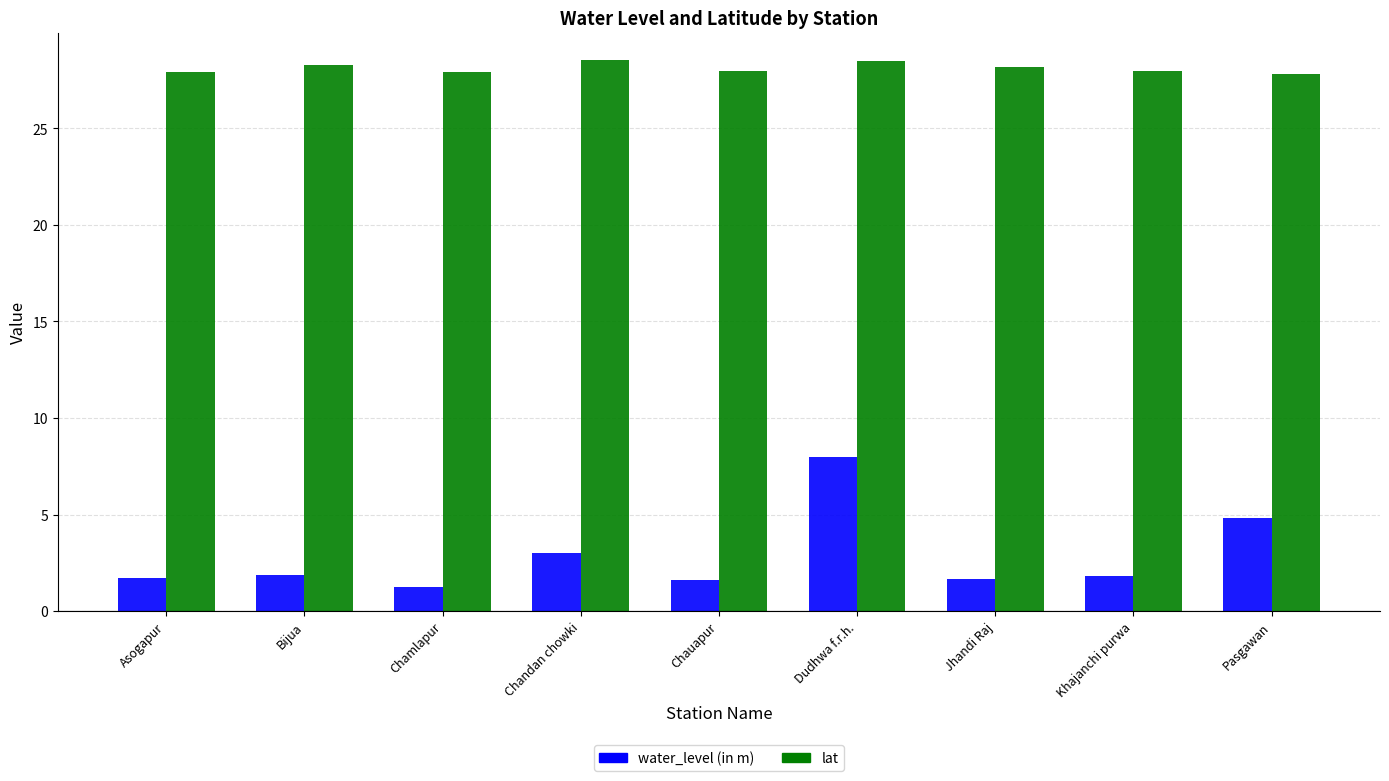

The value of lat at Dudhwa f.r.h. is 9.9. True or false?

False